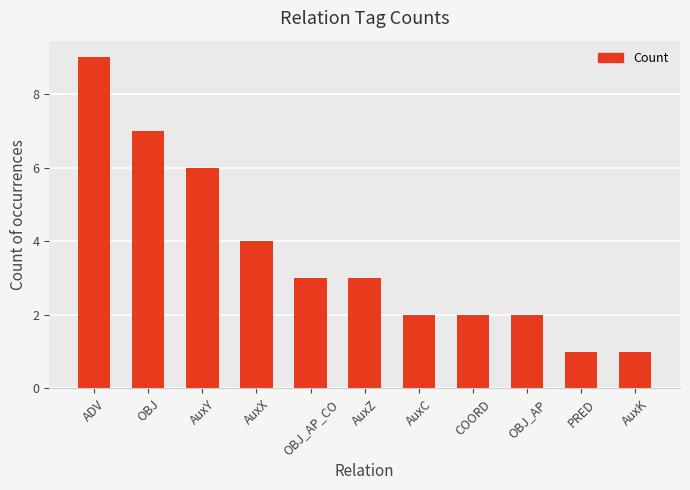

What is the difference between the second highest and second lowest values?

6